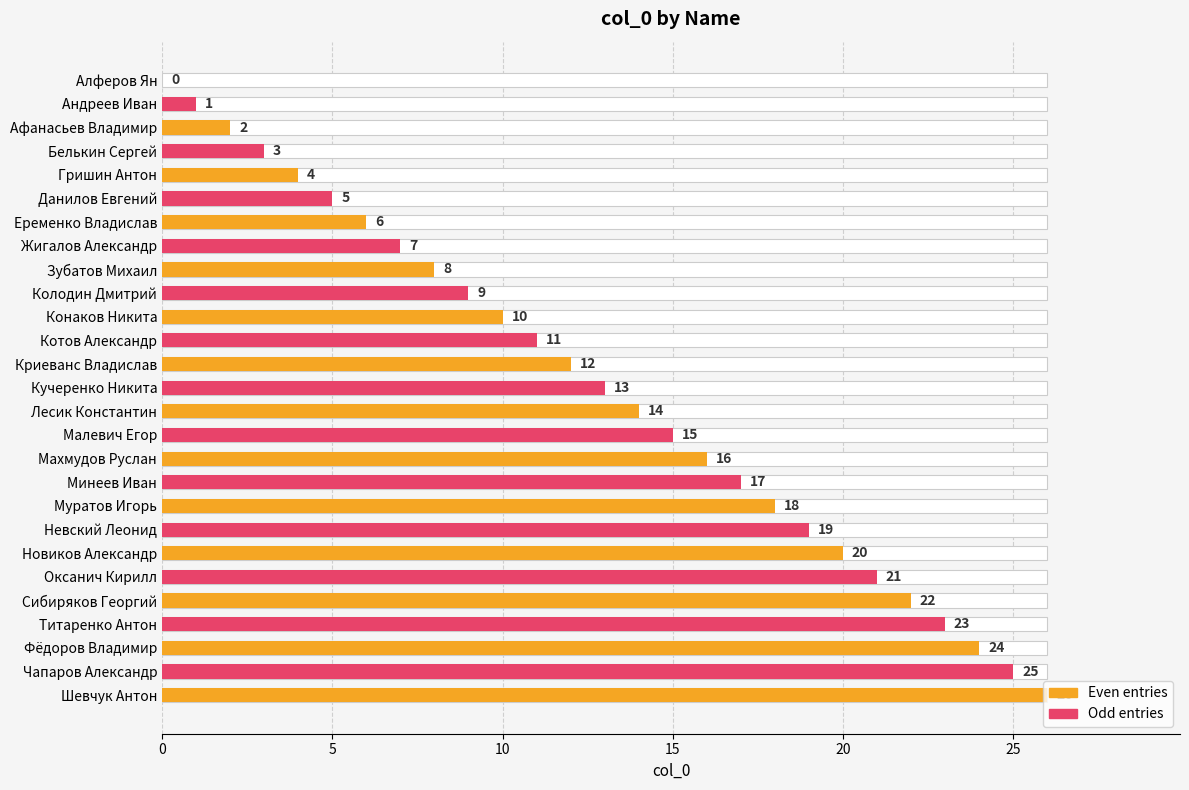

Count the number of values greater than 13.

13